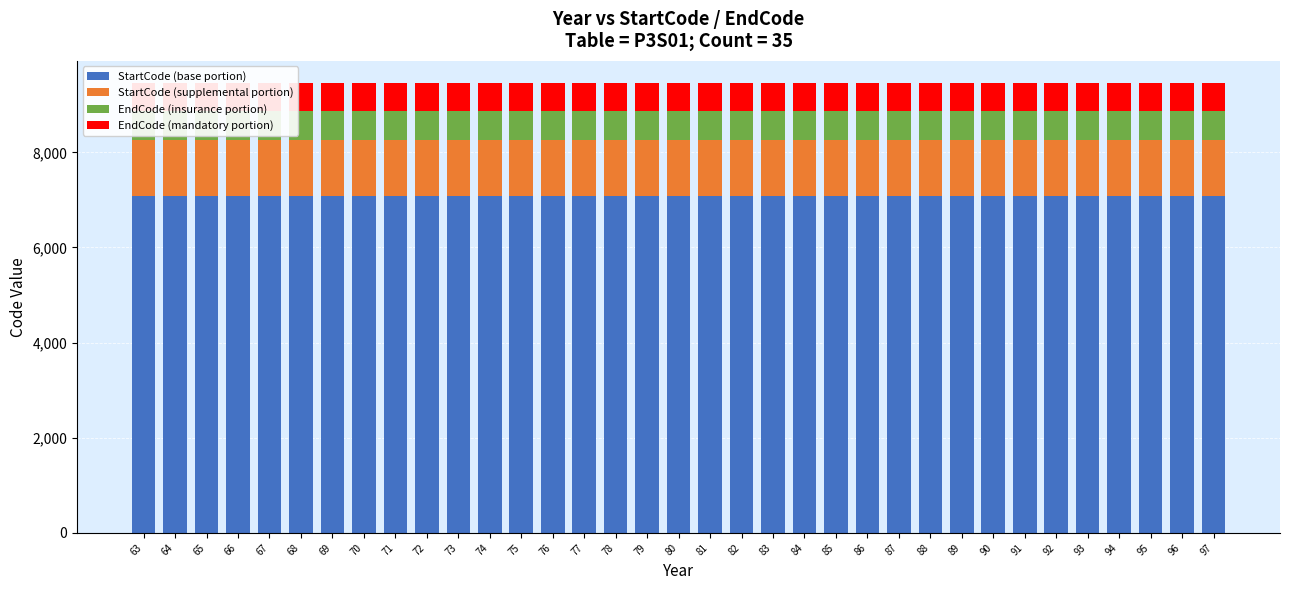

What is the total value across all series at 89?

9449.6